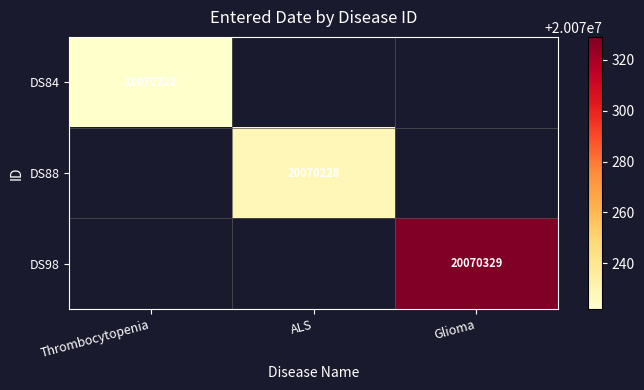

At Thrombocytopenia, list the series in order from largest to smallest.

DS84, DS88, DS98